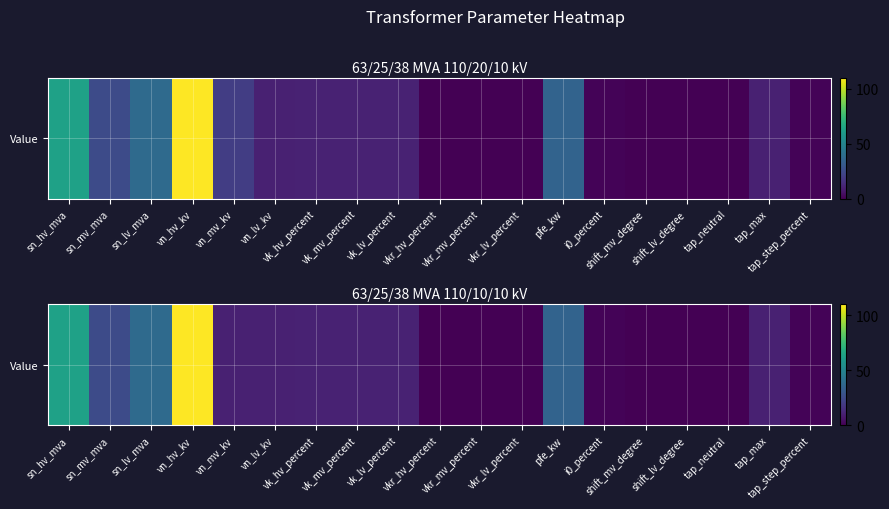

The chart shows a value of 38.0 at sn_lv_mva. True or false?

True